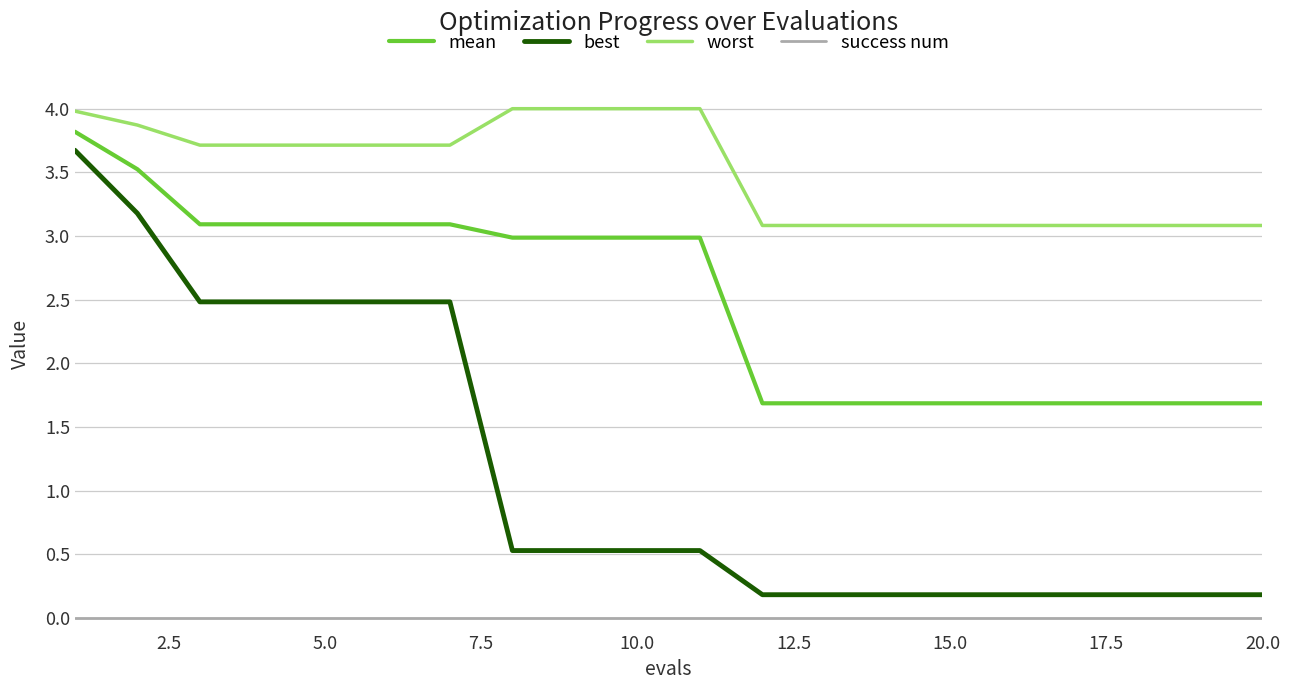

At how many categories does at least one series exceed 1?

20